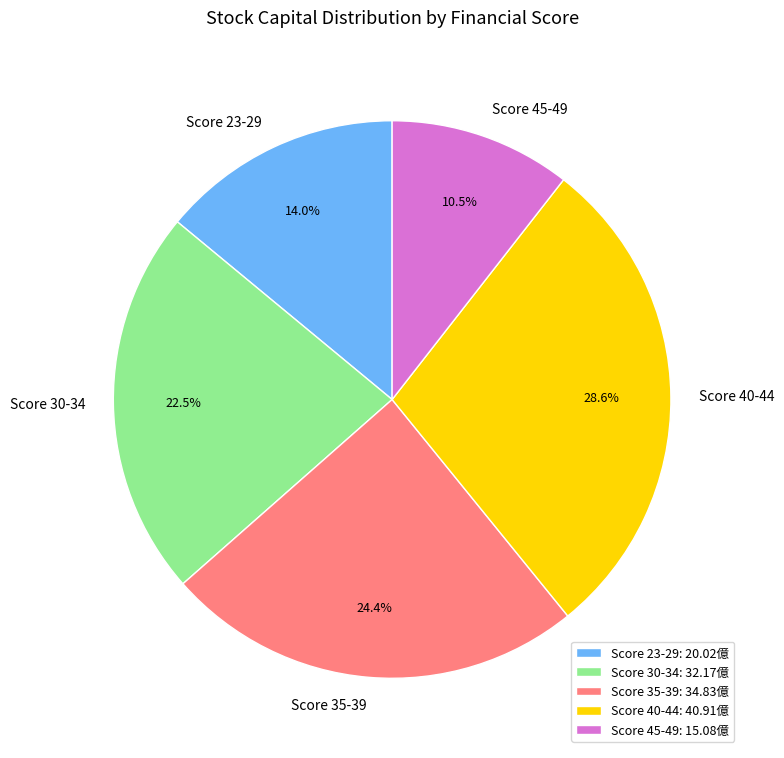

Does Score 40-44 account for over 50% of the chart?

No